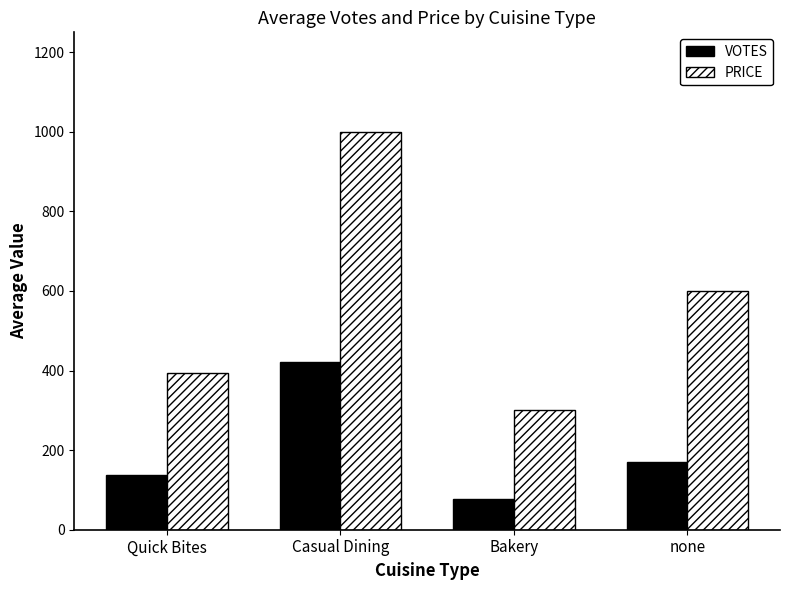

At which label is PRICE closest to 650?

none